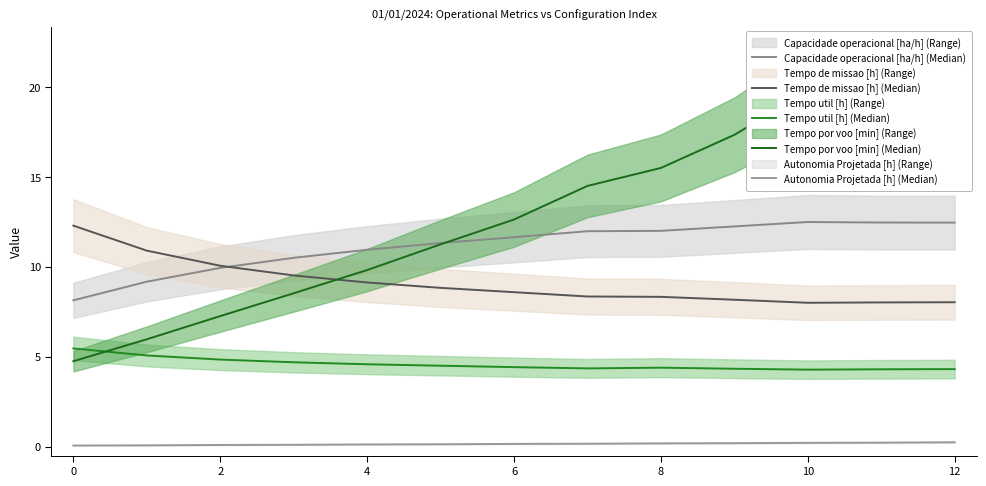

How many interior local valleys does the Tempo de missao [h] (Median) series have?

1